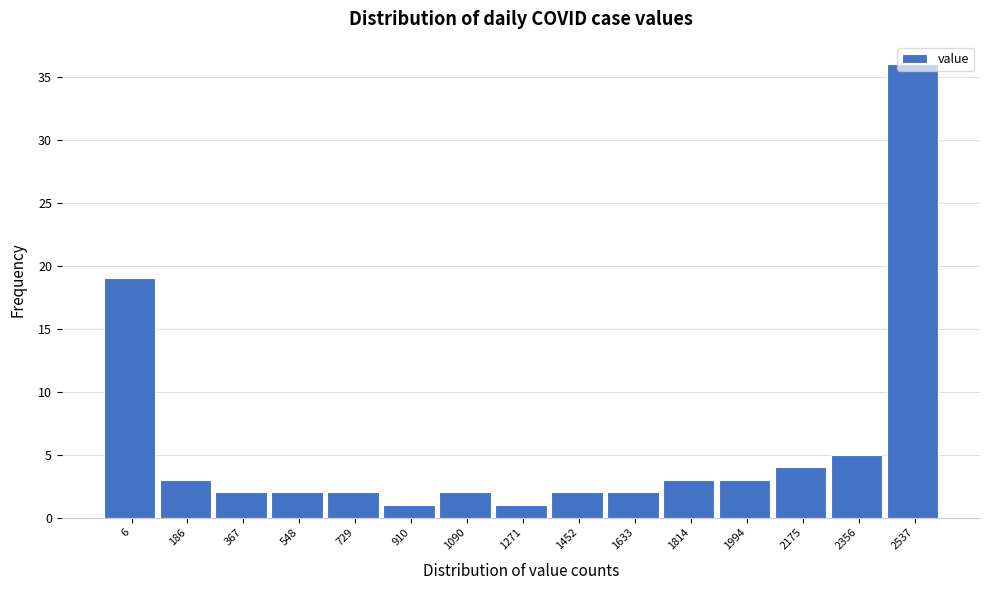

True or false: the data shows 19 at 6.

True